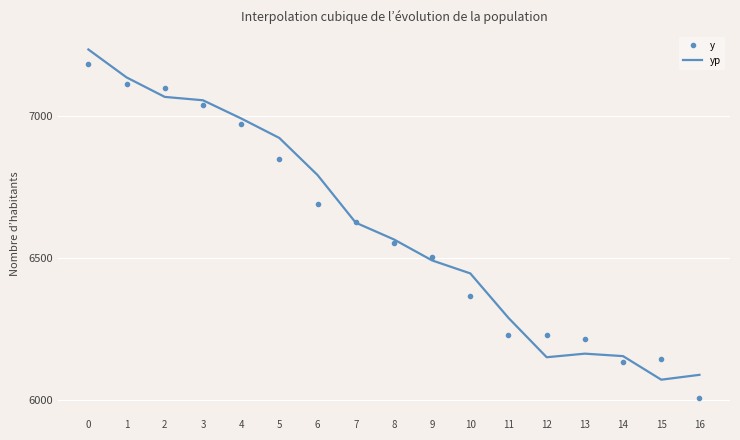

What is the spread (max minus min) of values at 12?

76.8